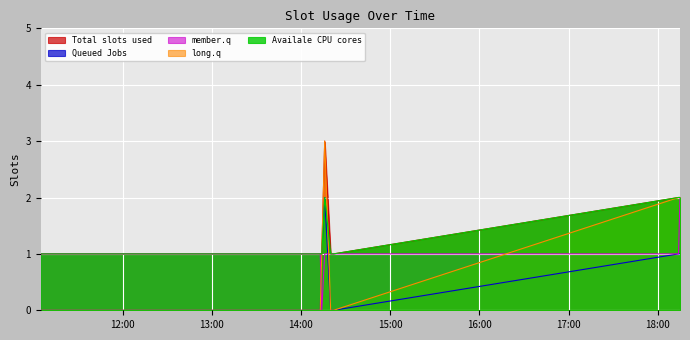

Count the Availale CPU cores values in the range 1 to 2.

8